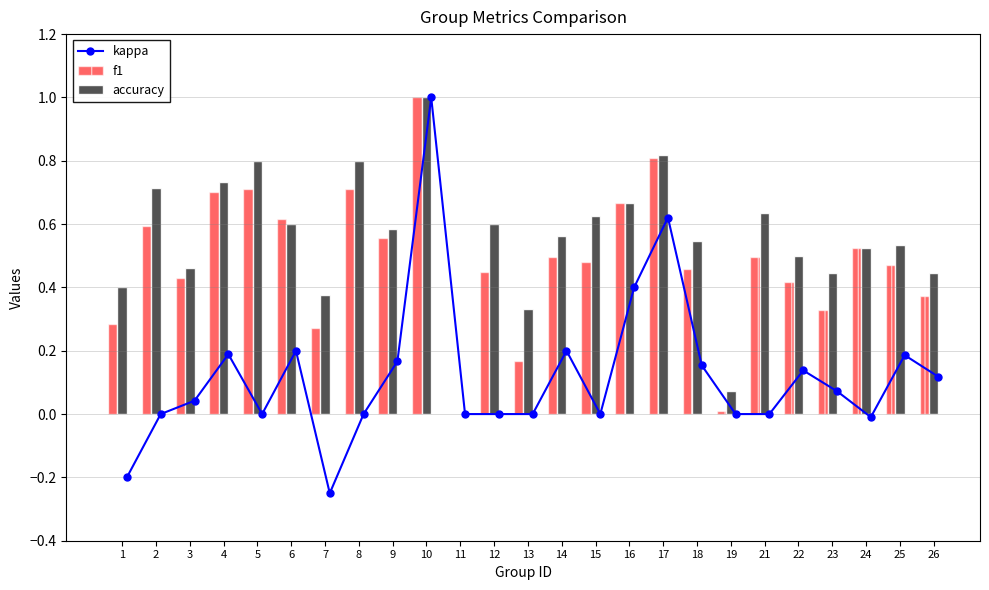

Is it true that accuracy equals 1.1 at 21?

False